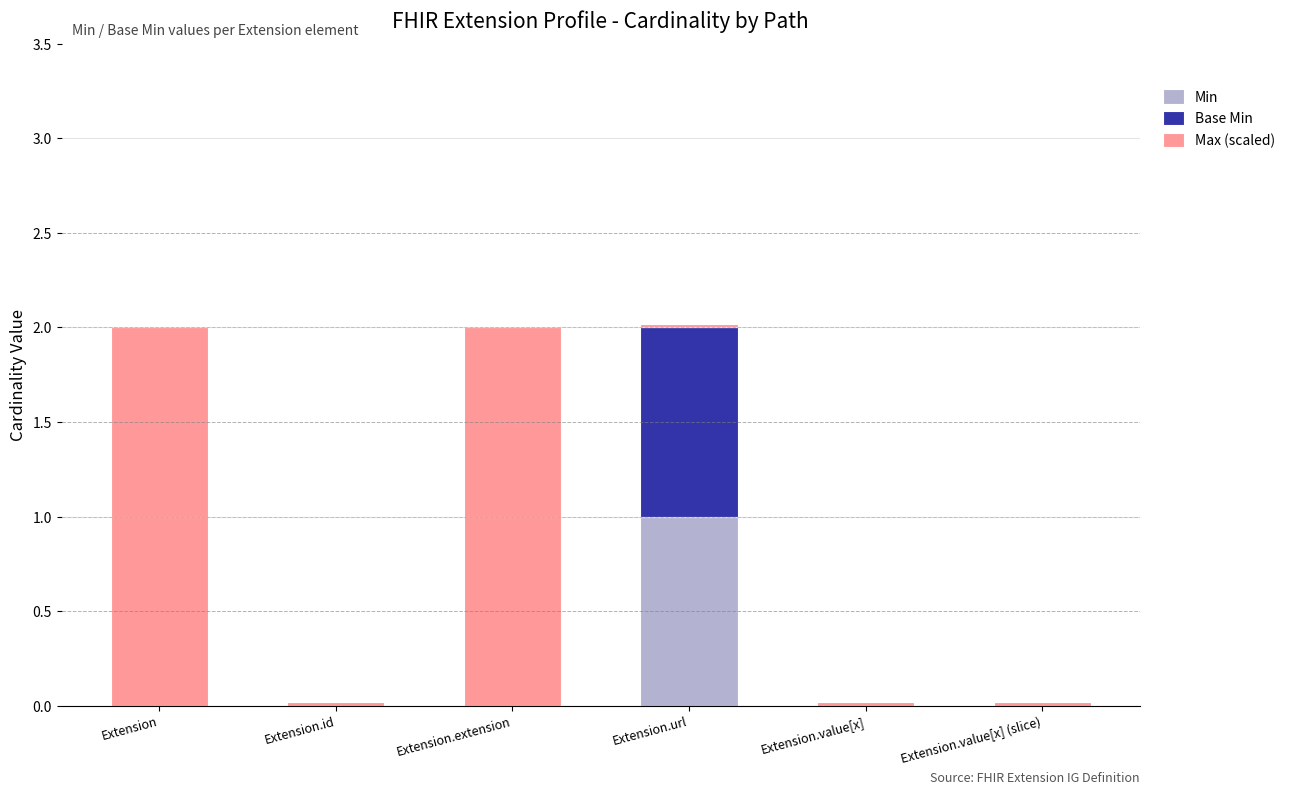

The value of Min at Extension.value[x] is -0.5. True or false?

False